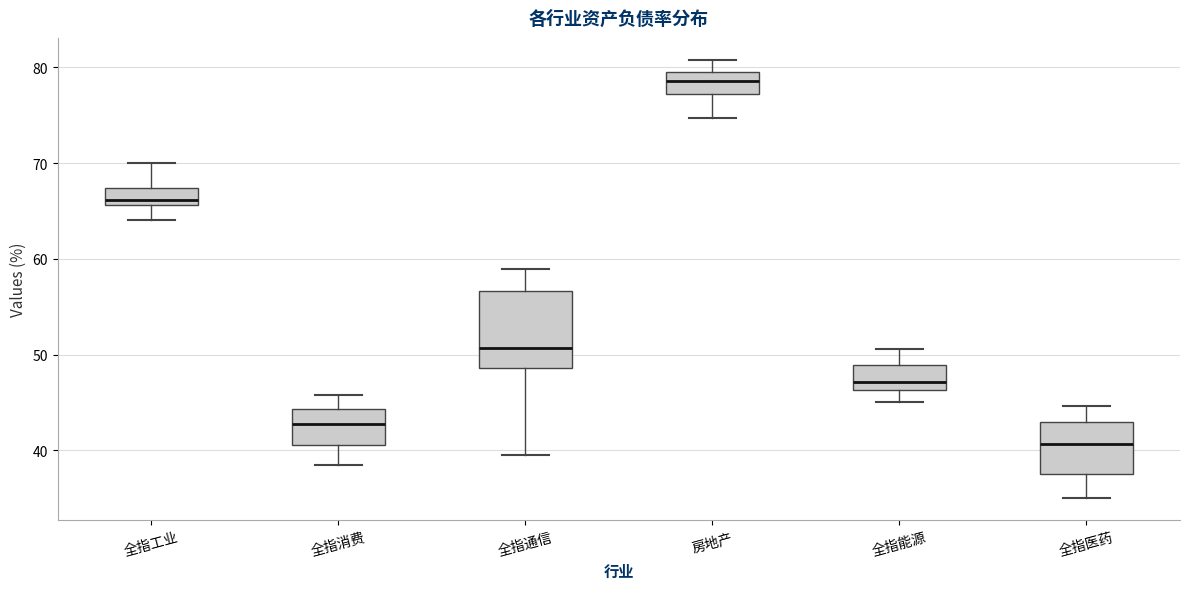

Reading left to right, transcribe this box plot: for each box, give where its median line is, the range the box spans, and where its two whiskers end, as read against the y-axis. The values are not printed on the chart, so give them approximately, as read against the axis.

全指工业: median 66 (just above the box's lower edge), box 66 to 67, whiskers 64 to 70
全指消费: median 43, box 41 to 44, whiskers 38 to 46
全指通信: median 51, box 49 to 57, whiskers 40 to 59
房地产: median 79 (inside the box), box 77 to 79, whiskers 75 to 81
全指能源: median 47, box 46 to 49, whiskers 45 to 51
全指医药: median 41, box 38 to 43, whiskers 35 to 45